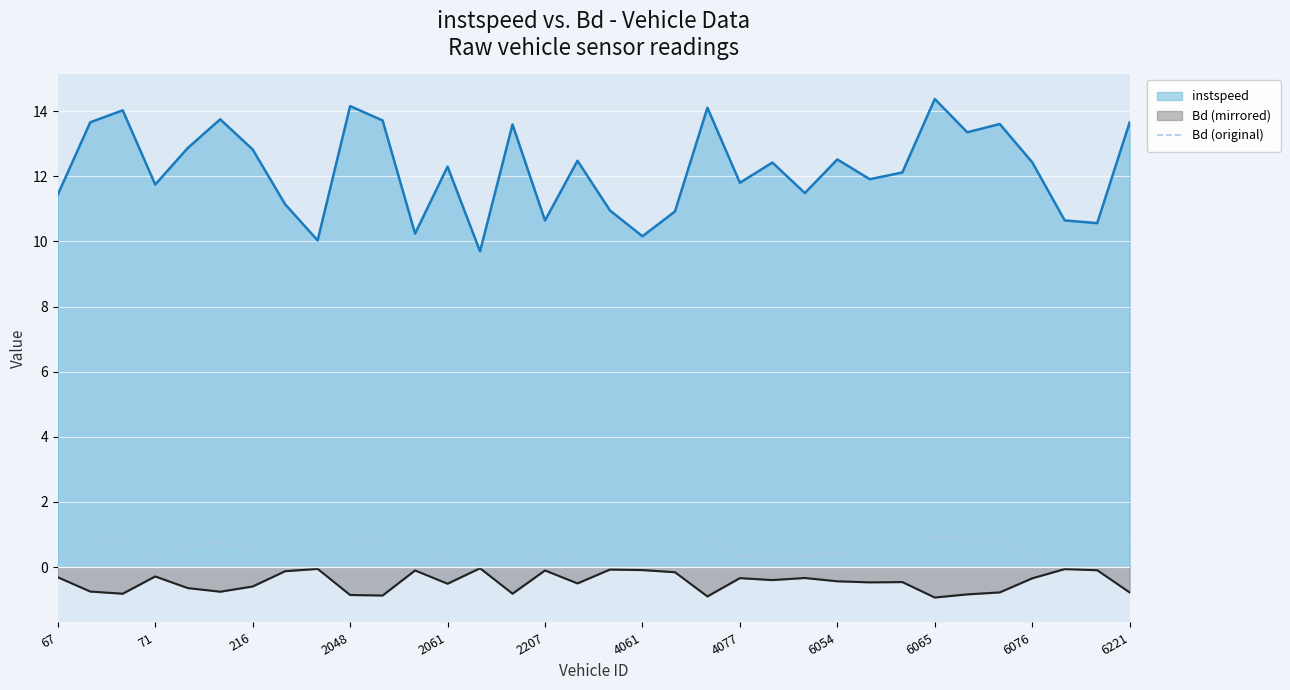

What is the greatest value displayed?

14.4